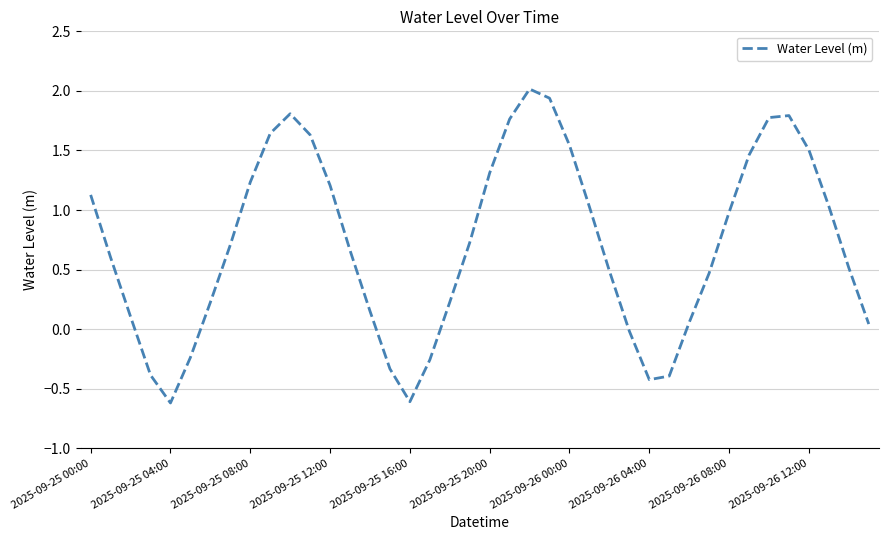

What is the maximum value shown in the chart?

2.0